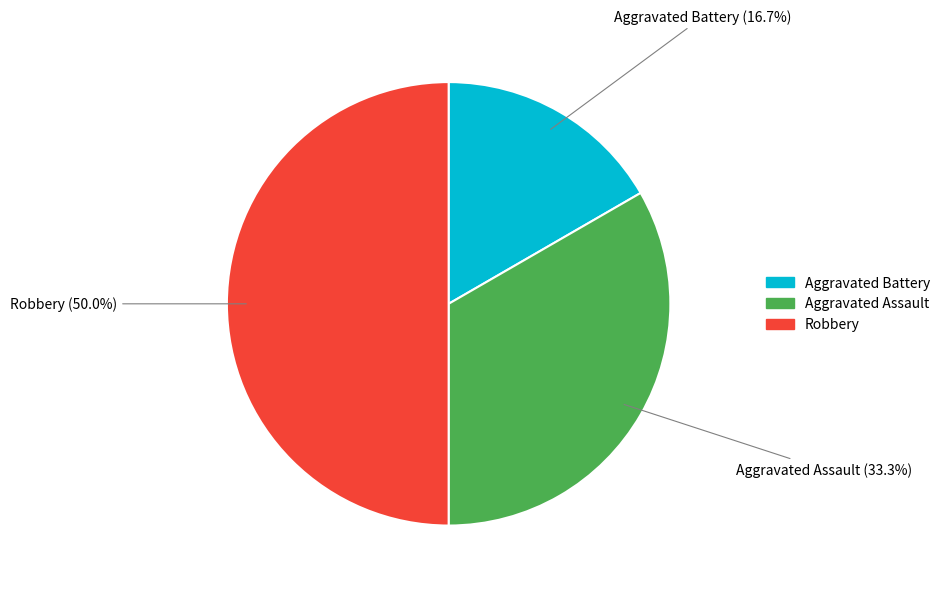

What is the total percentage of Aggravated Assault and Aggravated Battery?

50.0%